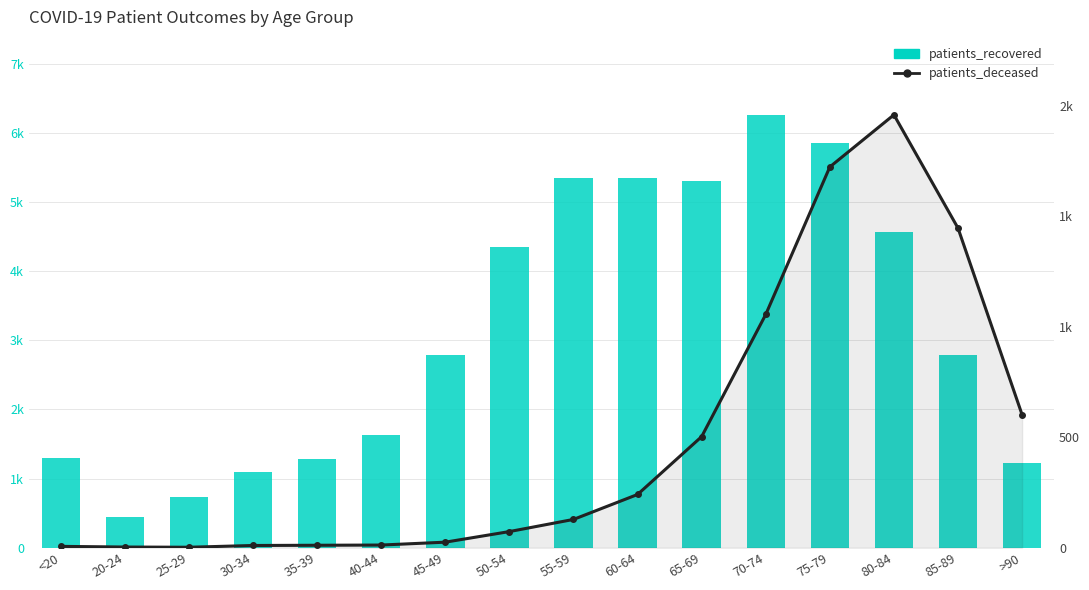

At 45-49, list the series in order from smallest to largest.

patients_deceased, patients_recovered